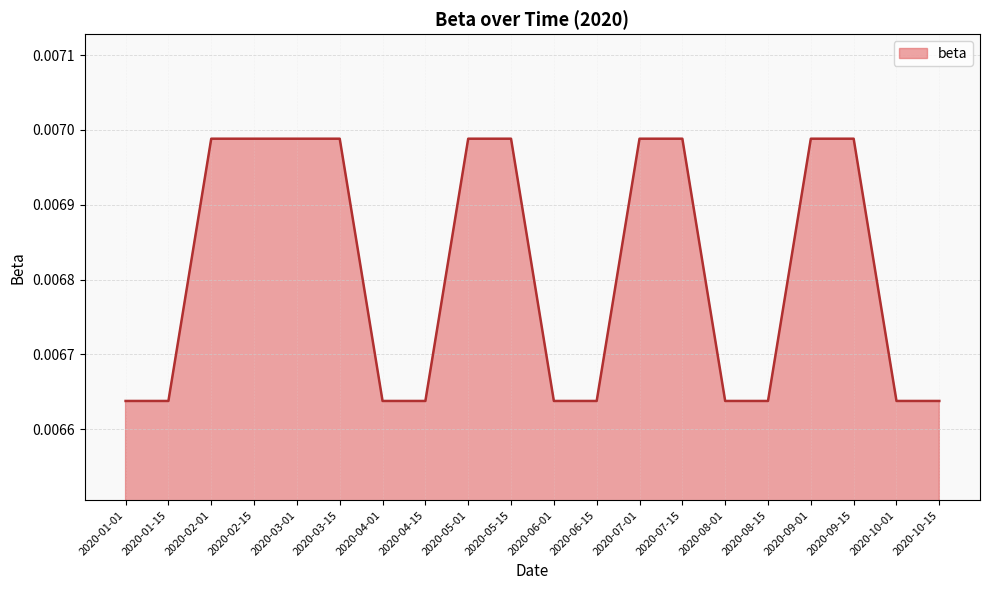

Which has a higher value, 2020-01-15 or 2020-07-15?

2020-07-15